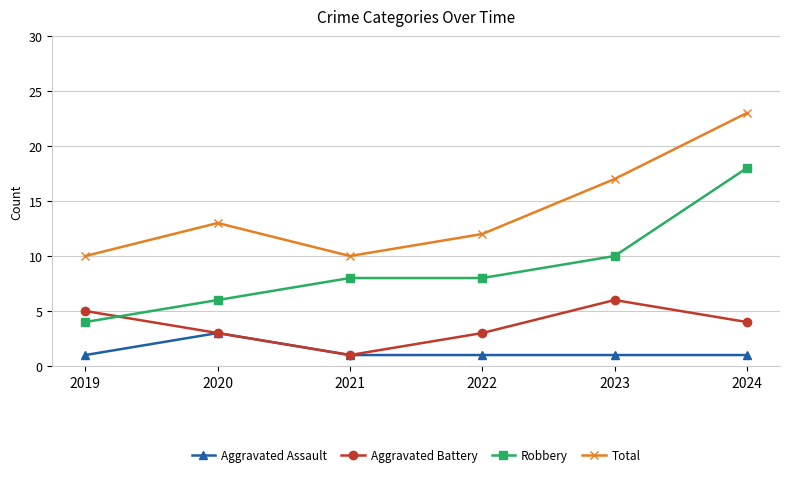

What is the maximum value for Aggravated Assault?

3